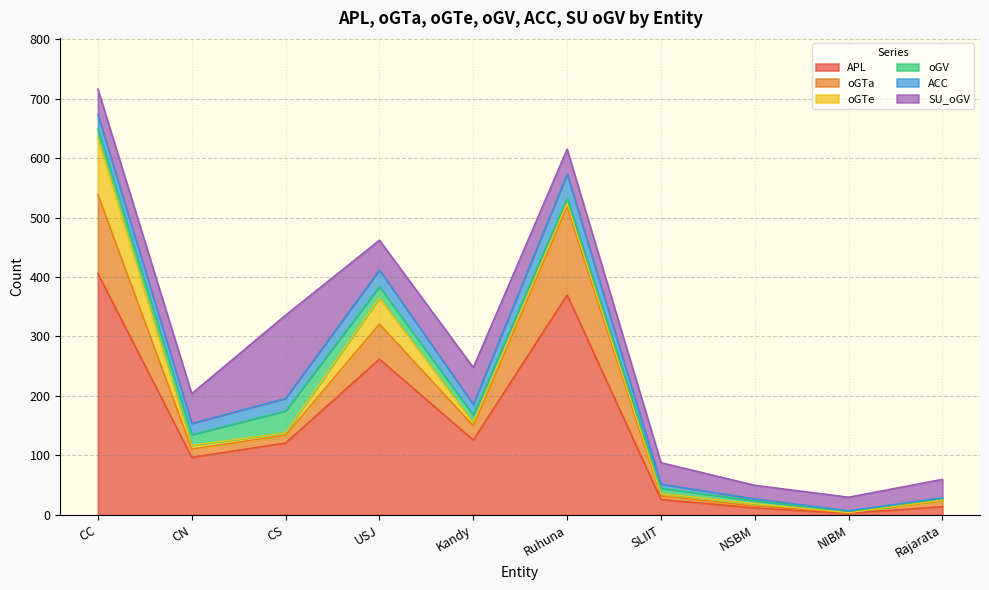

The value of oGTa at CN is 25. True or false?

False